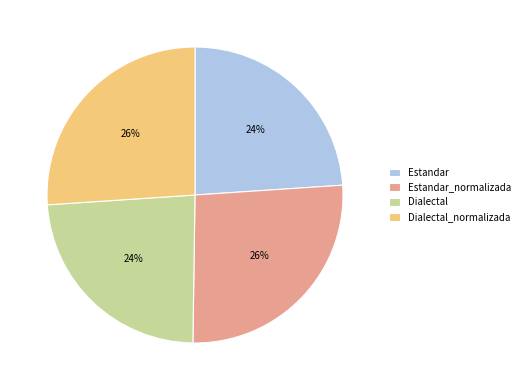

Is there any slice that represents more than half of the pie?

No